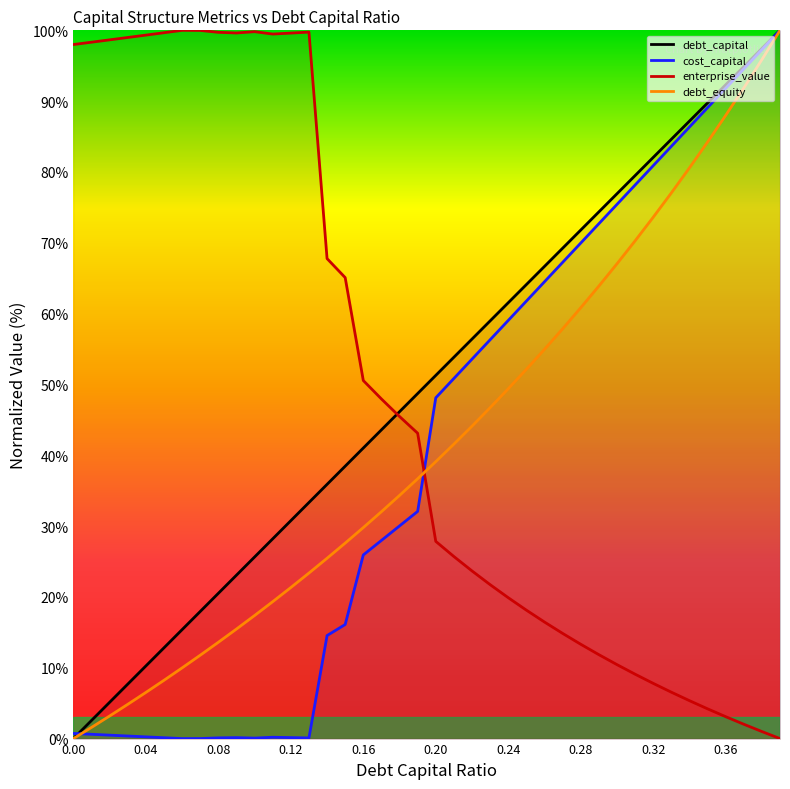

What value does the debt_equity series have at 0.07?

11.8